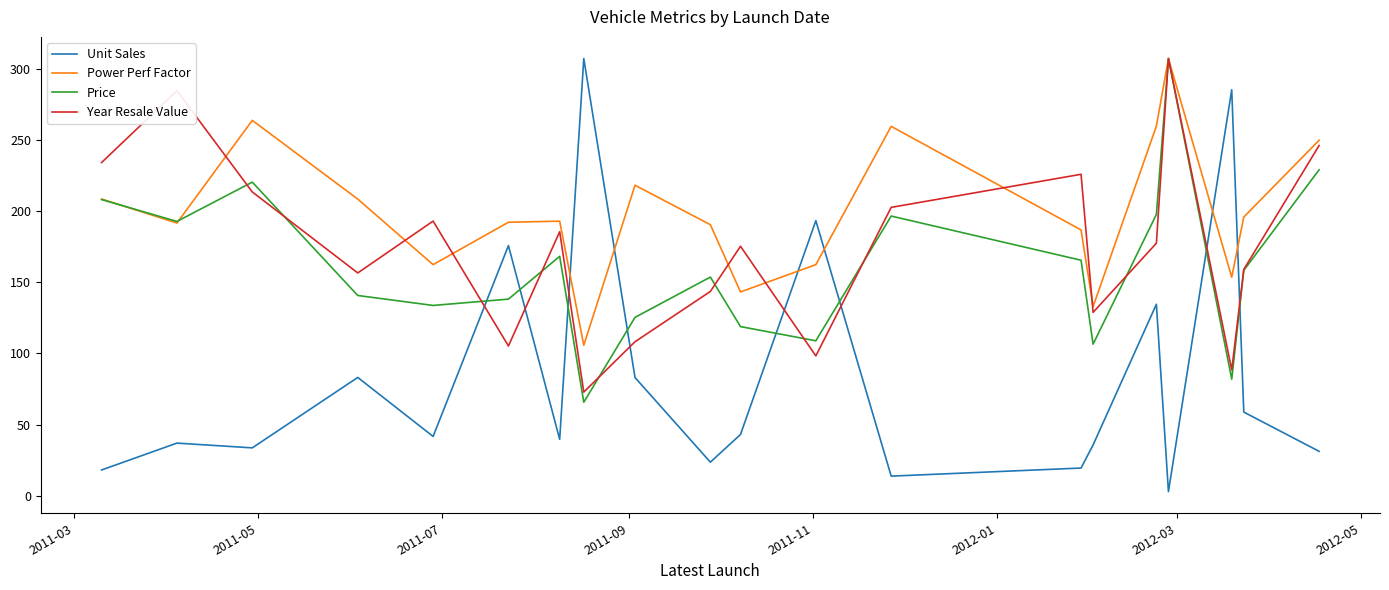

True or false: Price and Unit Sales cross at least once.

True